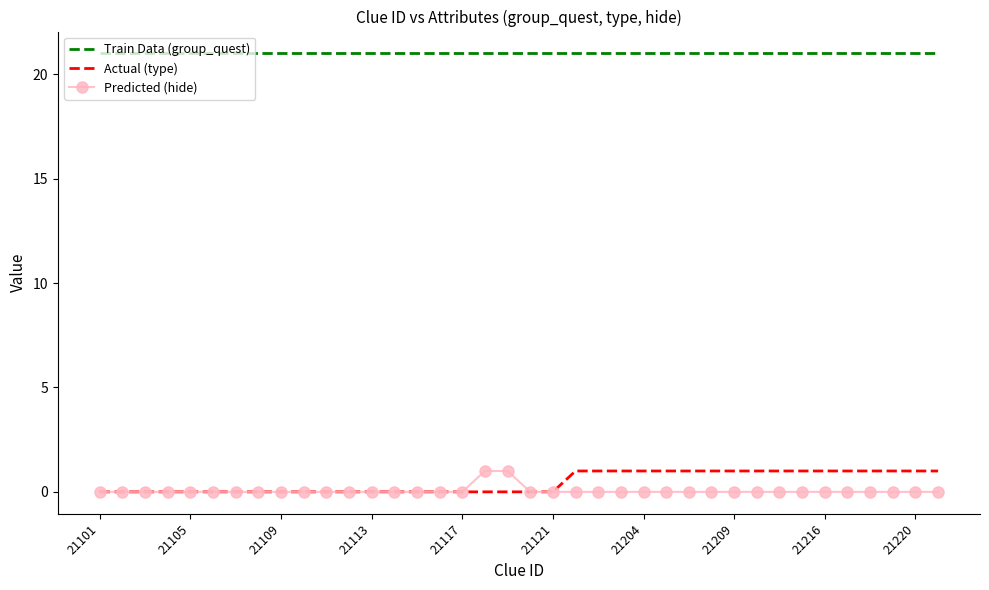

True or false: Train Data (group_quest) and Predicted (hide) cross at least once.

False